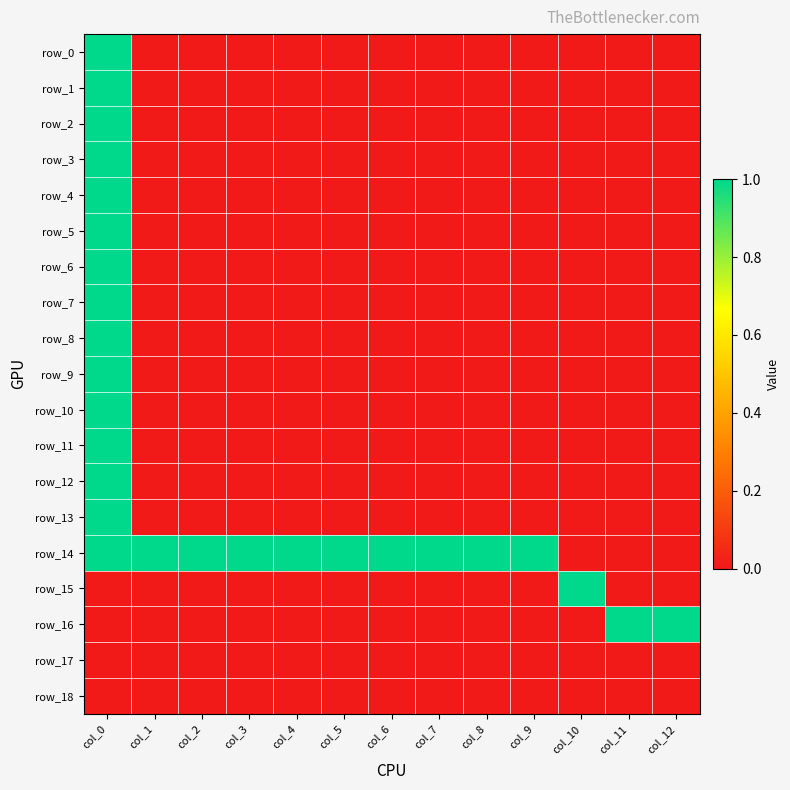

List the series in order of their peak value, highest first.

row_0, row_1, row_2, row_3, row_4, row_5, row_6, row_7, row_8, row_9, row_10, row_11, row_12, row_13, row_14, row_15, row_16, row_17, row_18